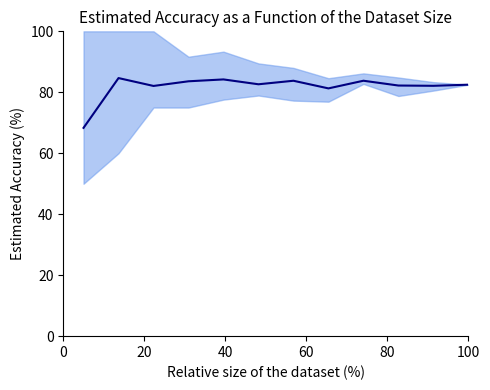

How many interior local valleys (lower than both neighbors) does the data have?

4